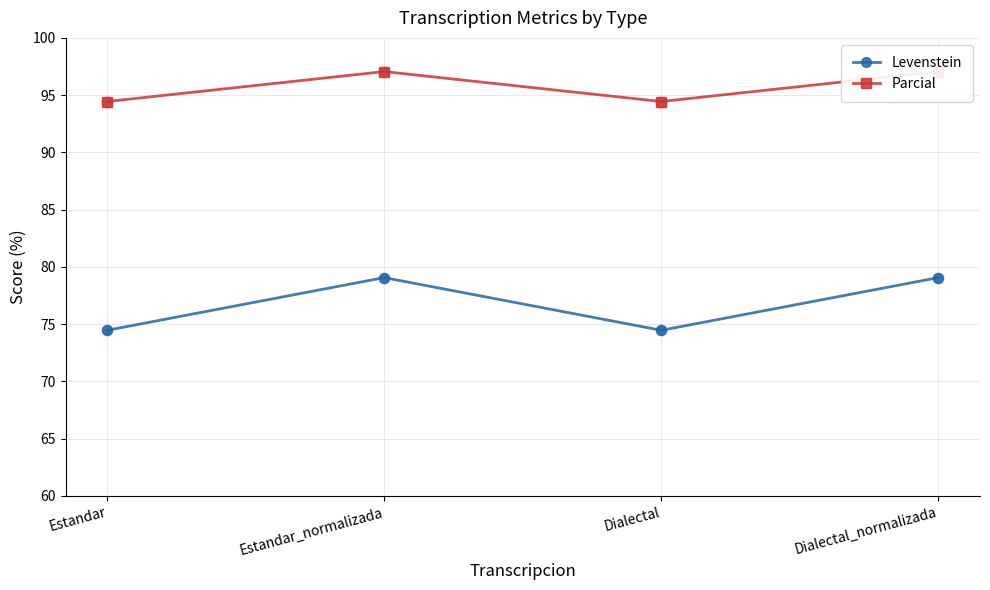

Which series has the largest Y range (max minus min)?

Levenstein